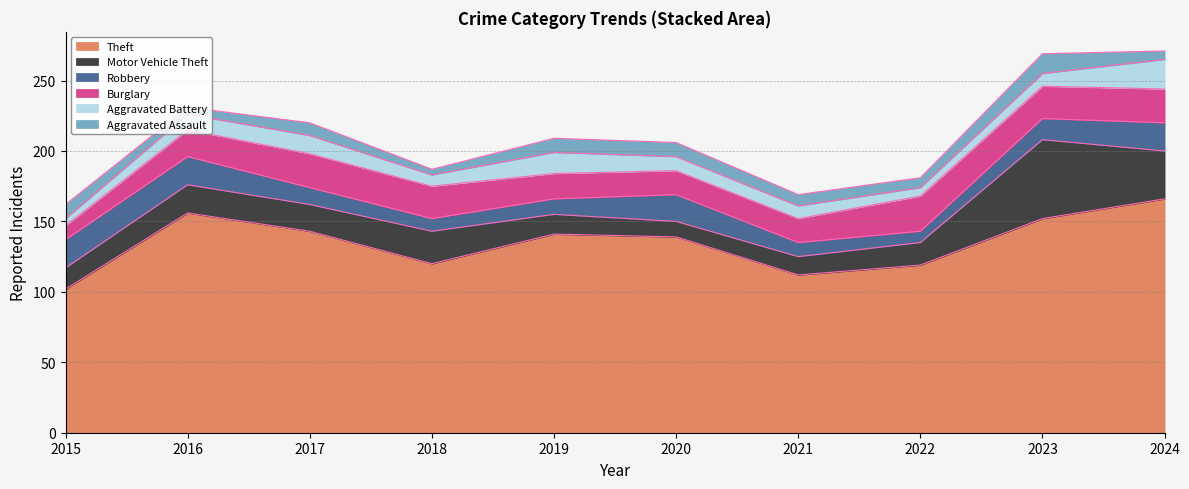

At which label is Motor Vehicle Theft closest to 33?

2024